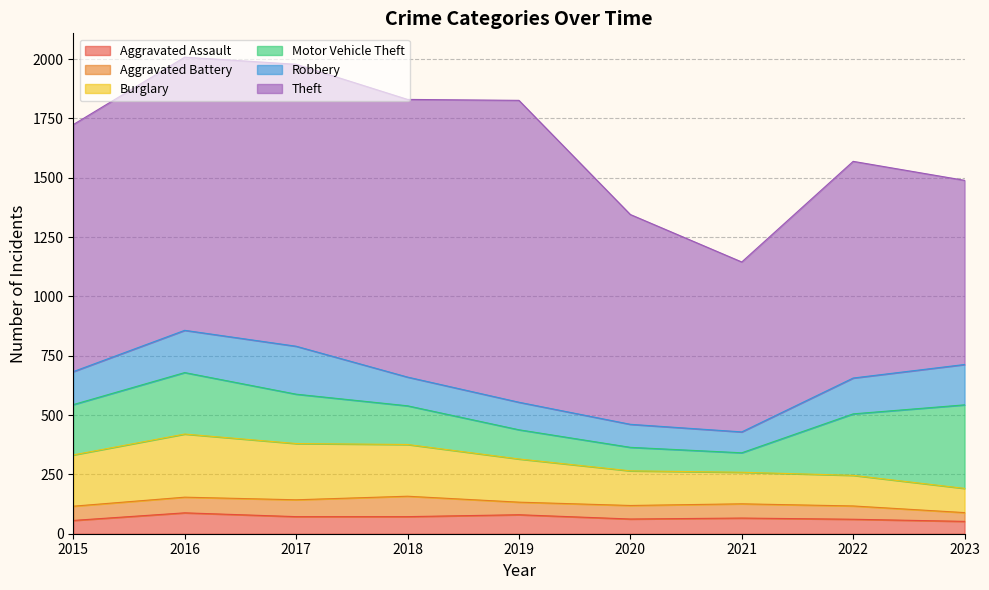

In Robbery, how many points are lower than both neighbors (excluding endpoints)?

1